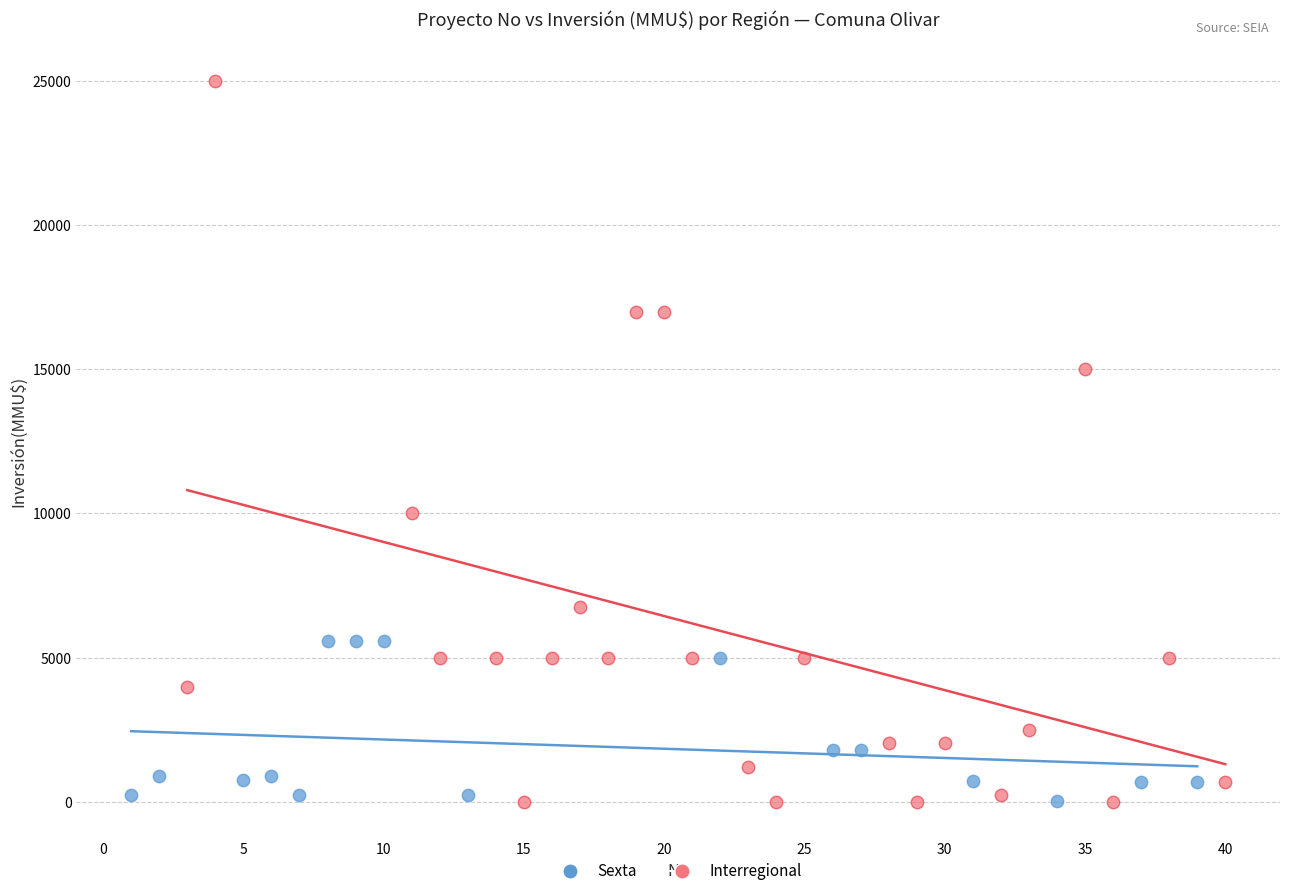

Which series has the largest Y range (max minus min)?

Interregional